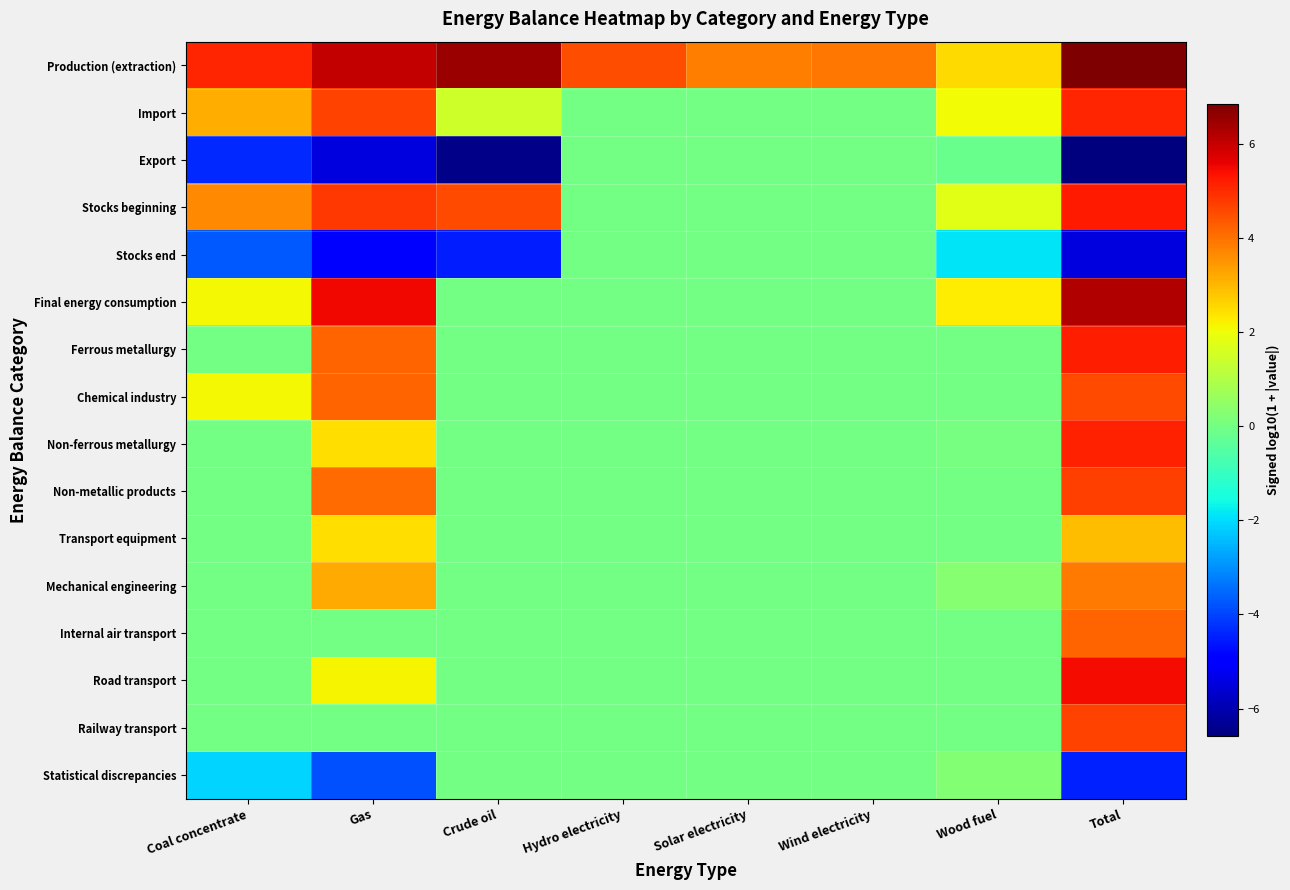

How many distinct data groups are displayed?

16